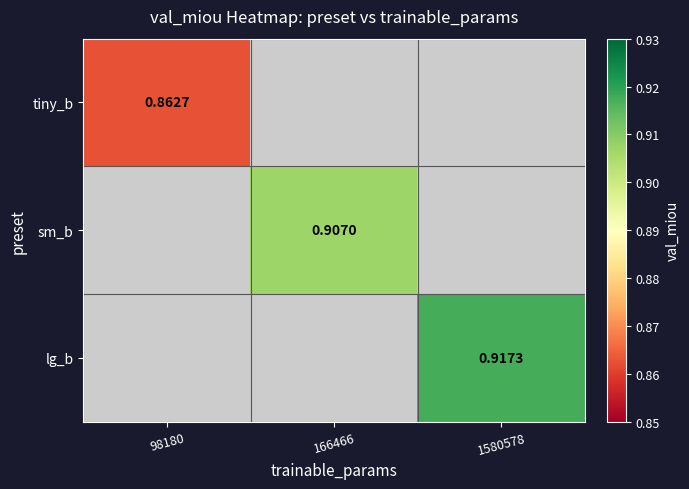

Where is tiny_b nearest to the value 0?

98180